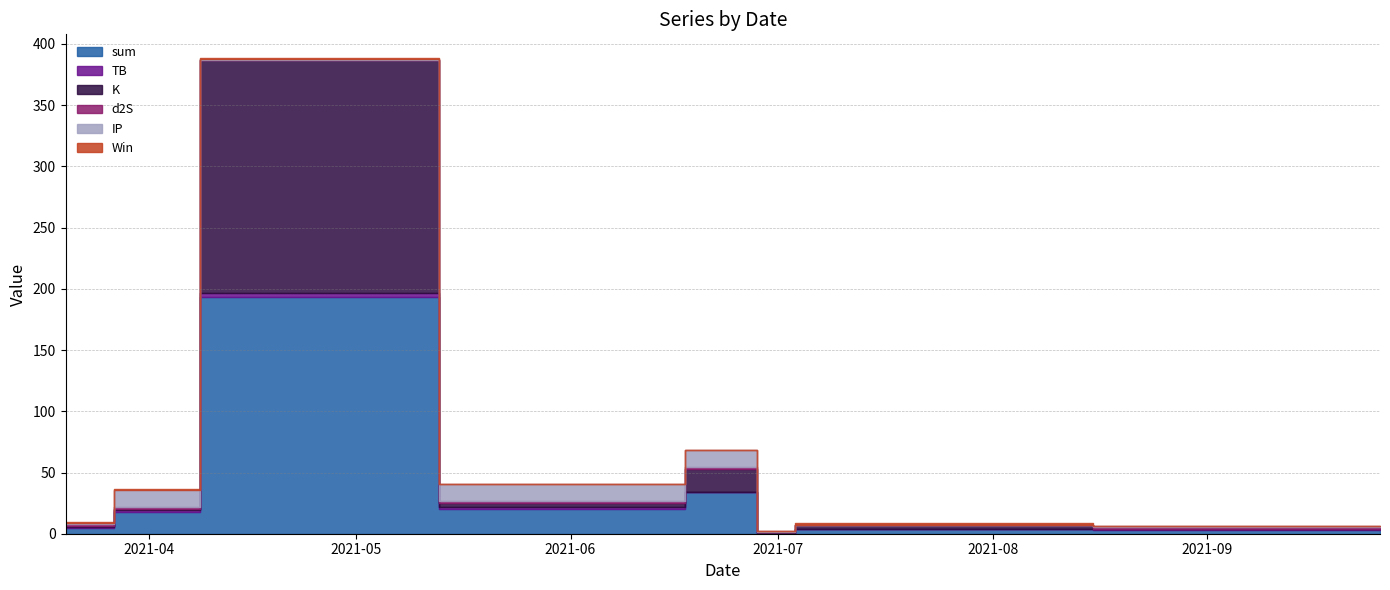

What is the value of the IP point at the 6th from the left?

0.5